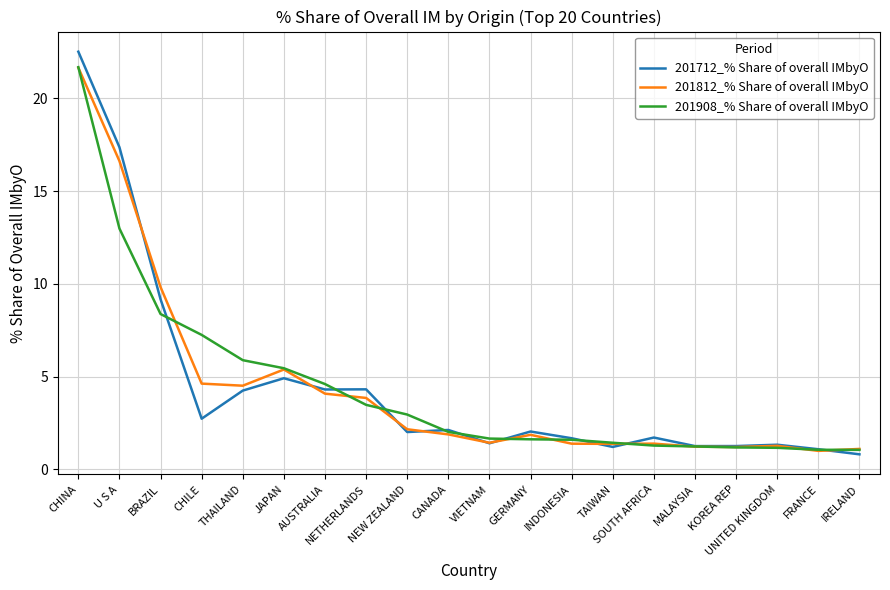

At which label is 201908_% Share of overall IMbyO closest to 11?

U S A